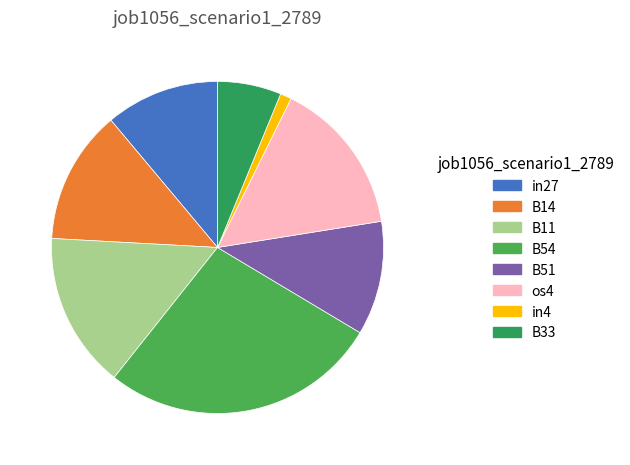

Count the number of slices in the pie.

8